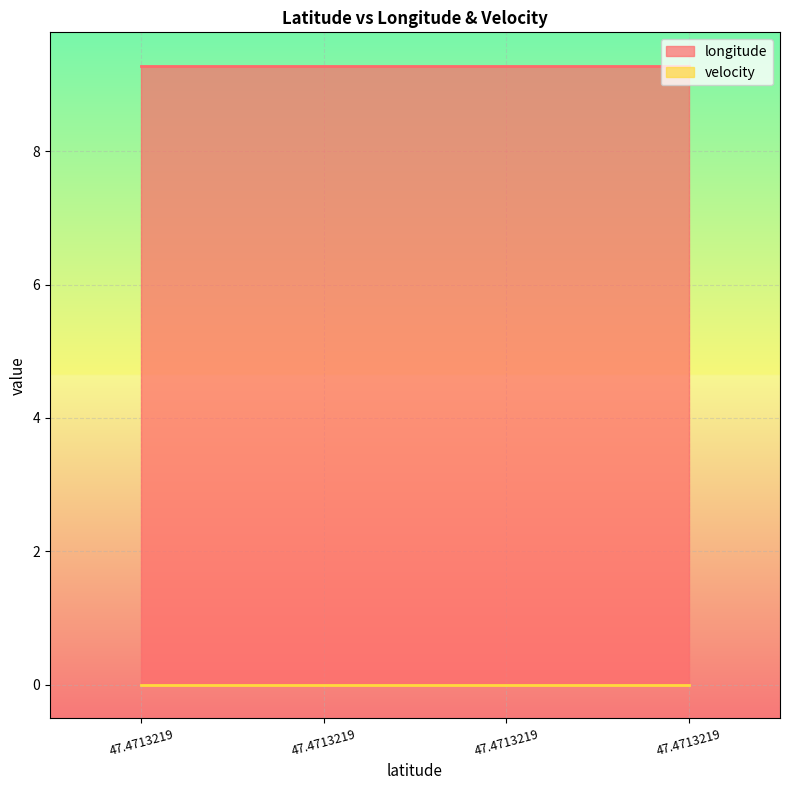

What is the spread (max minus min) of values at 47.4713219?

9.3